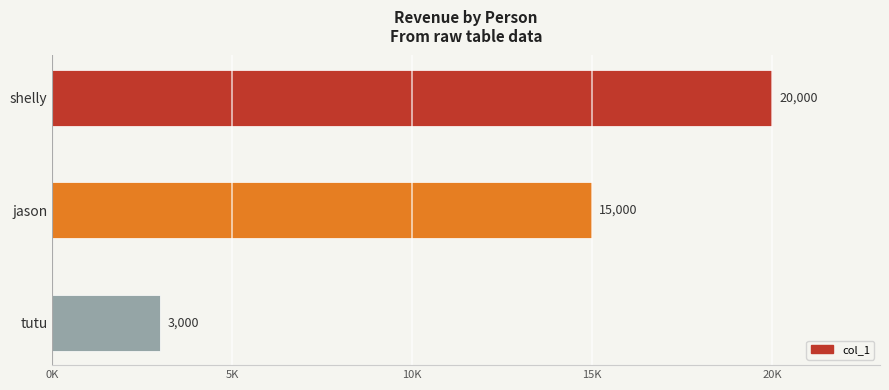

Are the bars horizontal?

Yes